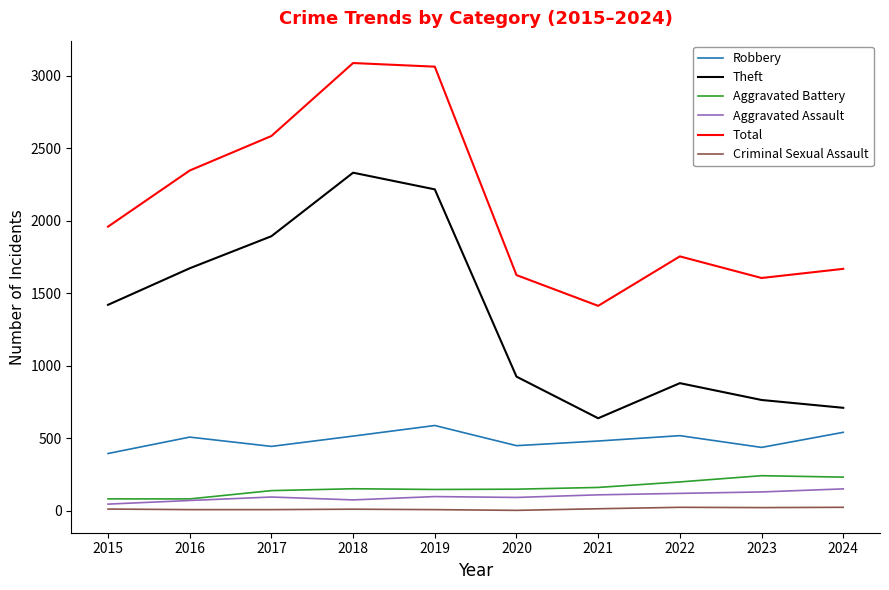

Is the value of Aggravated Assault at 2024 greater than the value of Aggravated Battery at 2023?

No